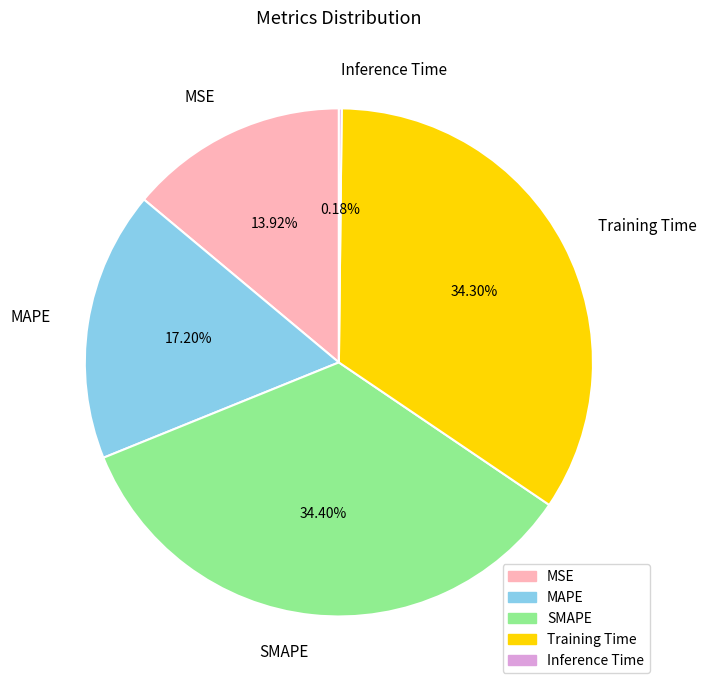

Is MSE the majority of the pie?

No